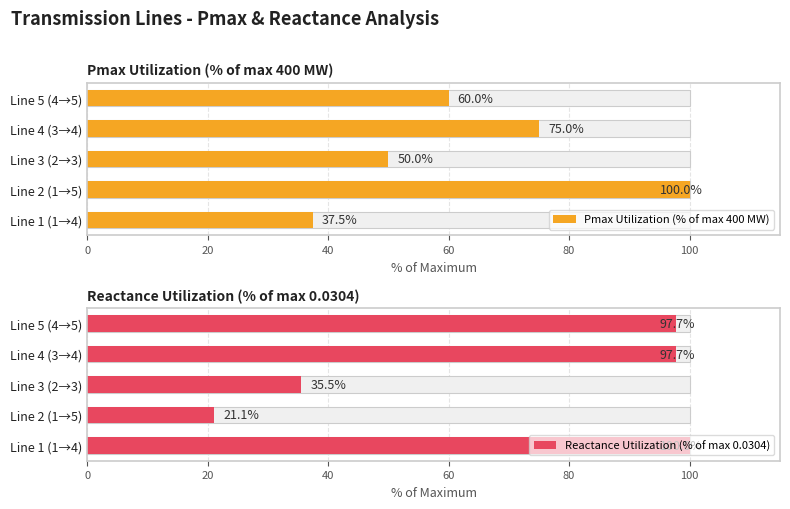

What is the difference between the Pmax Utilization (% of max 400 MW) values at 60 and 20?

25.0